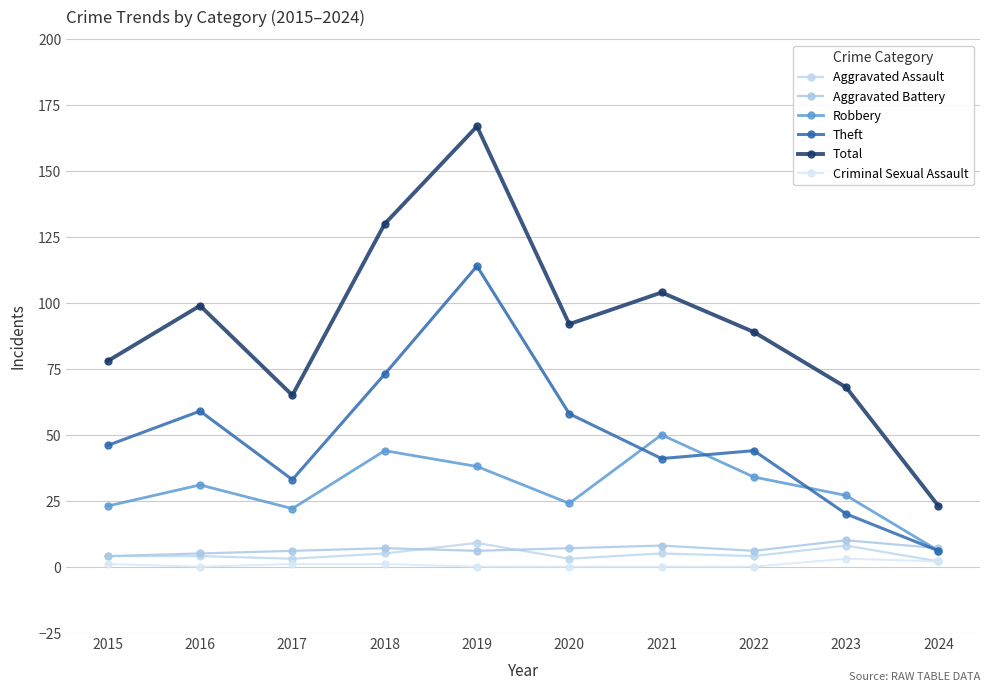

Reading left to right, extract all data points from this chart.

Aggravated Assault: 4	4	3	5	9	3	5	4	8	2
Aggravated Battery: 4	5	6	7	6	7	8	6	10	7
Robbery: 23	31	22	44	38	24	50	34	27	6
Theft: 46	59	33	73	114	58	41	44	20	6
Total: 78	99	65	130	167	92	104	89	68	23
Criminal Sexual Assault: 1	0	1	1	0	0	0	0	3	2